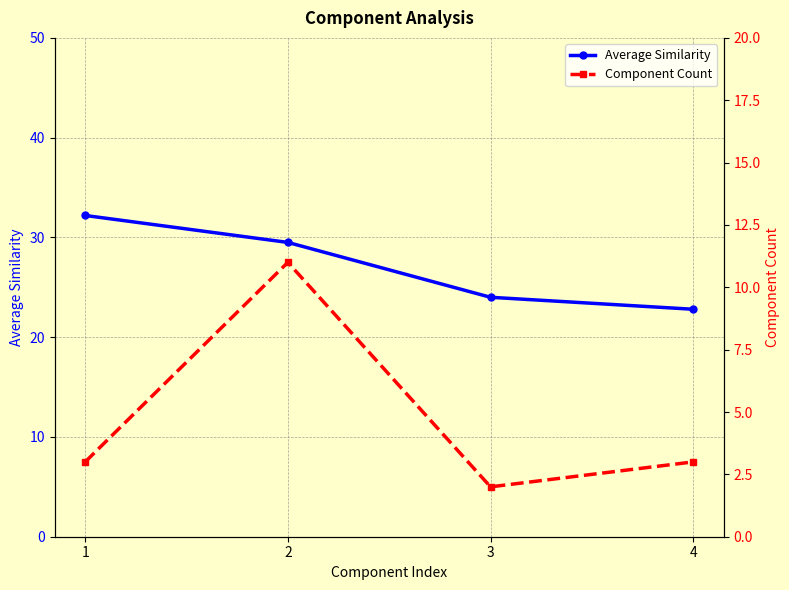

What value does the Component Count series have at 1?

3.0